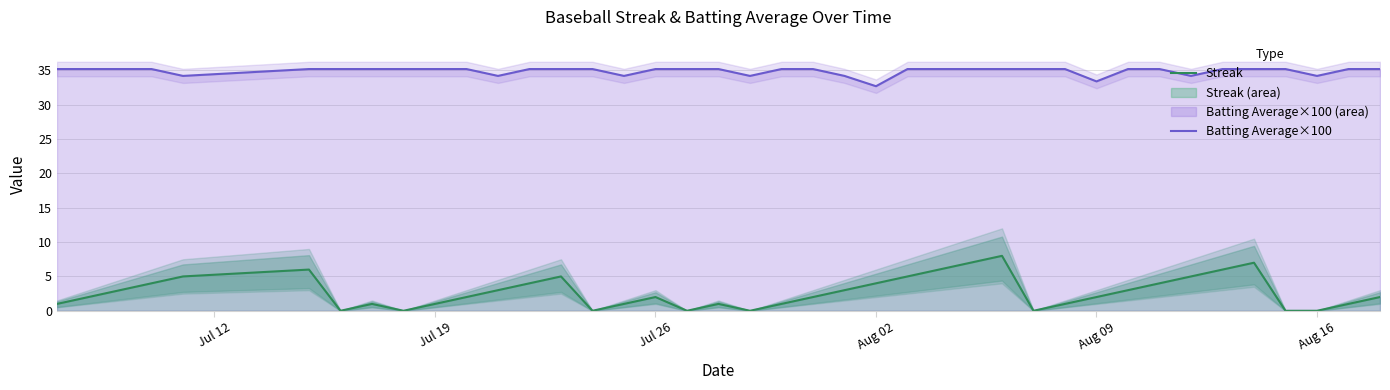

What is the highest value of the Streak series?

8.0